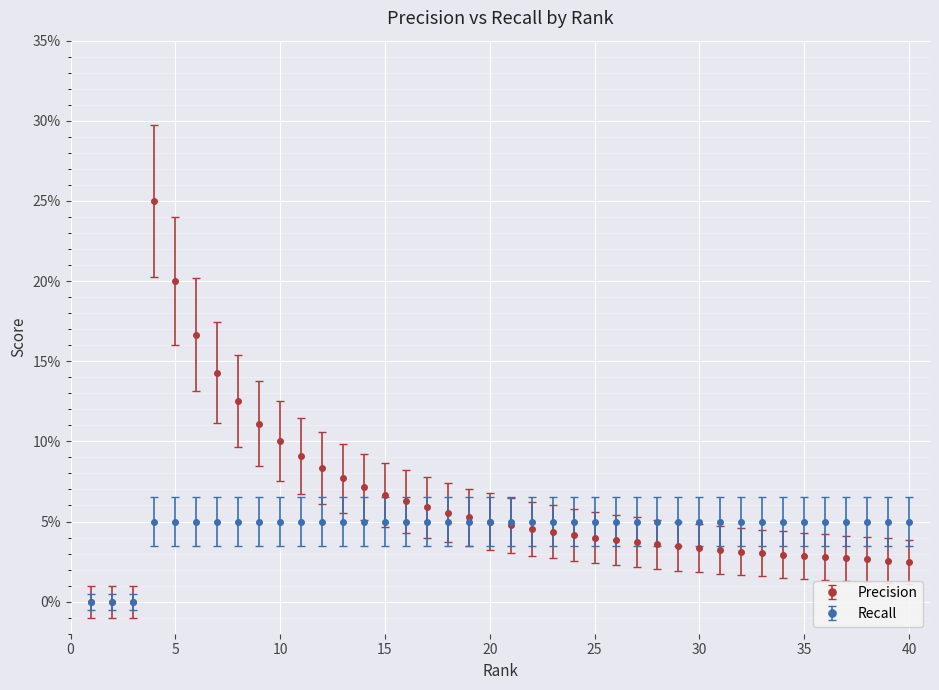

What are all the series names shown in the legend?

Precision, Recall